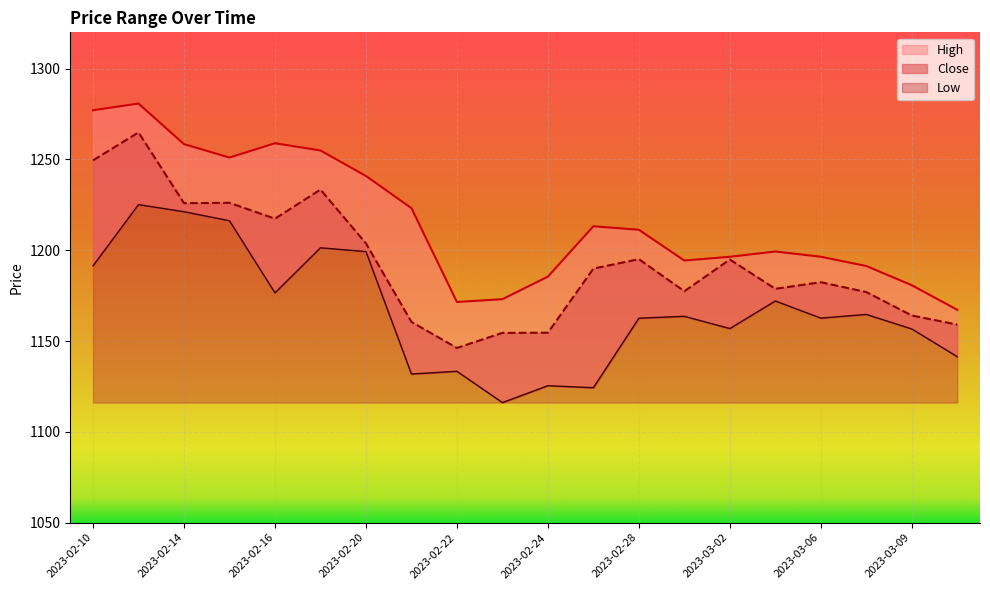

What is the value of the High point at the 11th from the left?

1185.5